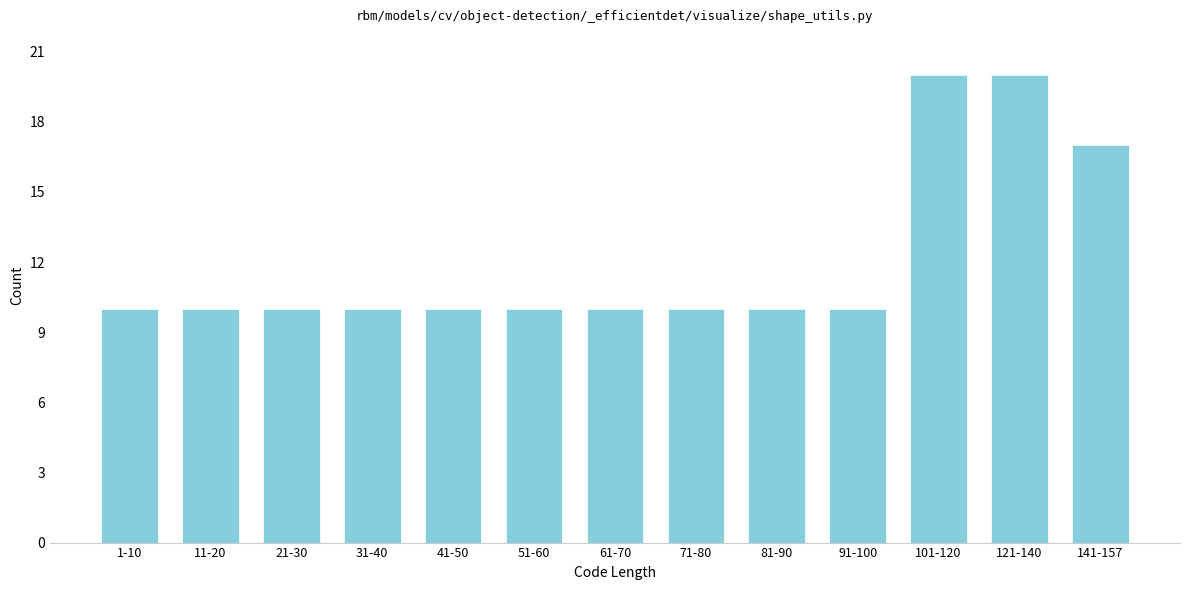

Reading left to right, transcribe all the data shown in this chart.

1-10=10	11-20=10	21-30=10	31-40=10	41-50=10	51-60=10	61-70=10	71-80=10	81-90=10	91-100=10	101-120=20	121-140=20	141-157=17